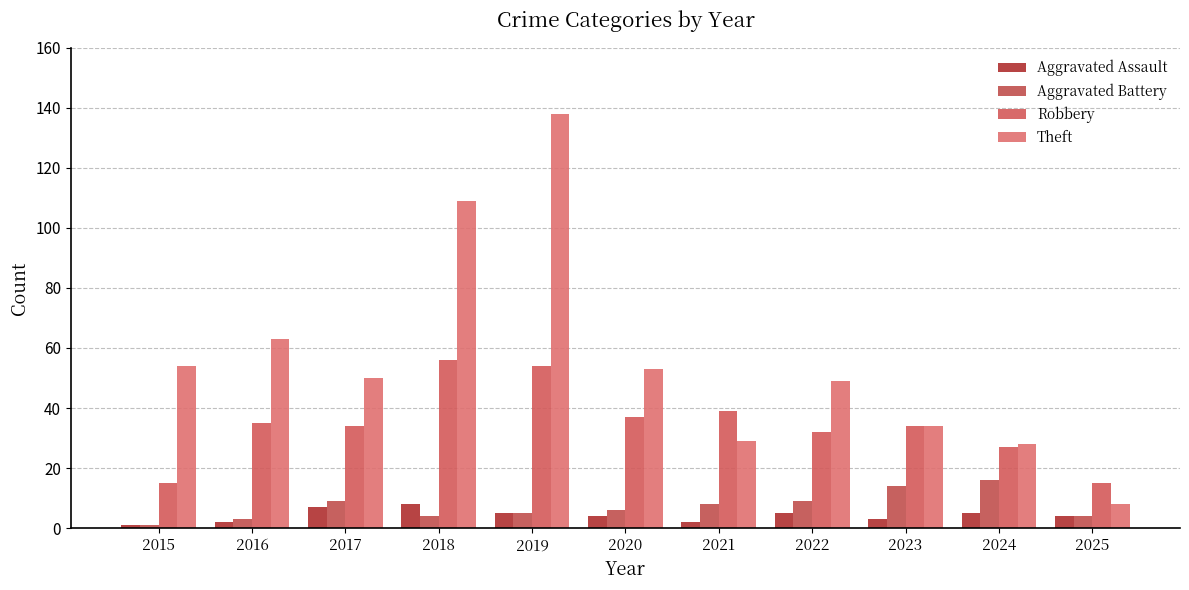

Where does the Theft series first go above 50?

2015